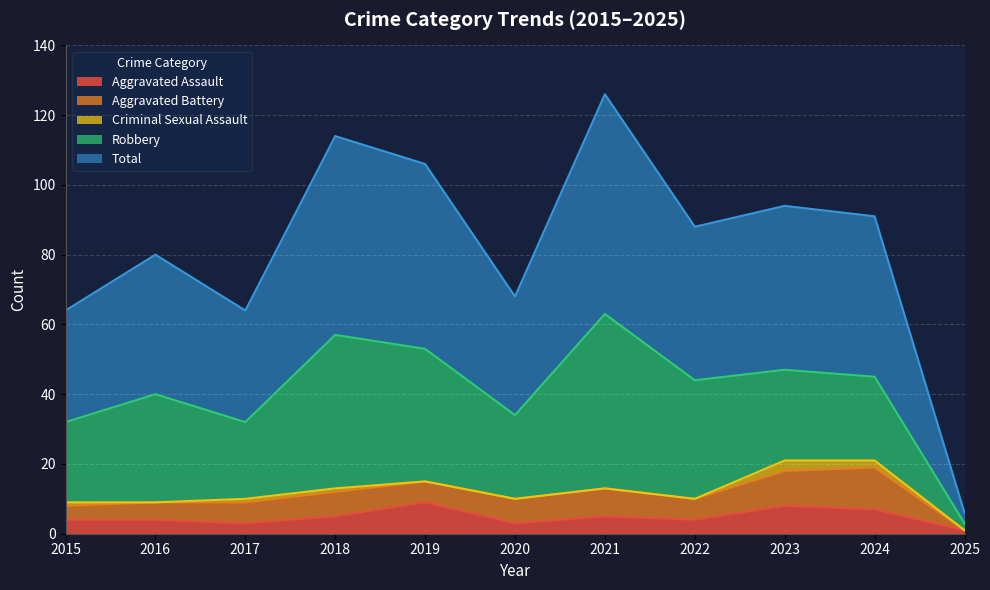

What is the value of the Total point at the 7th from the left?

63